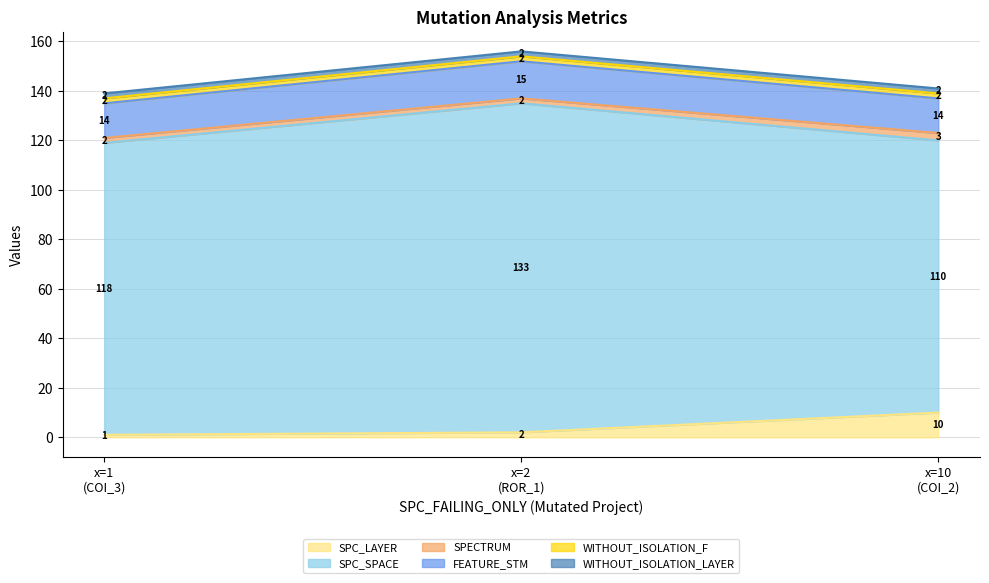

Rank the categories by SPECTRUM value from lowest to highest.

x=1 (COI_3), x=10 (COI_2), x=2 (ROR_1)